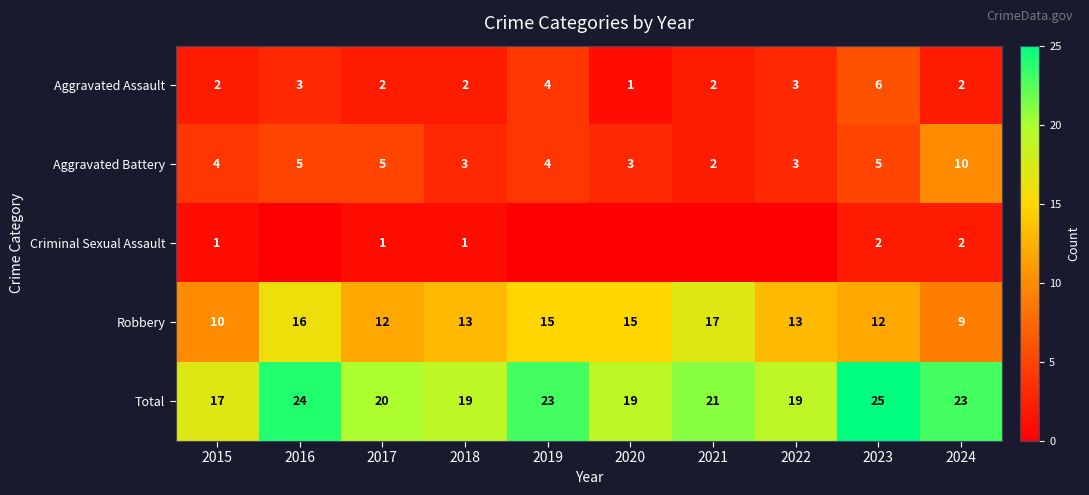

True or false: Aggravated Battery has a value of 4 at 2020.

False